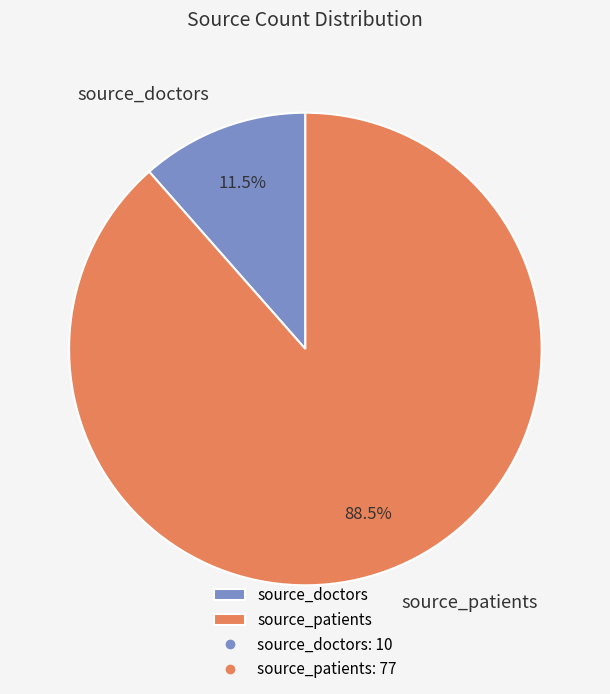

What portion of the pie excludes source_patients?

11.5%